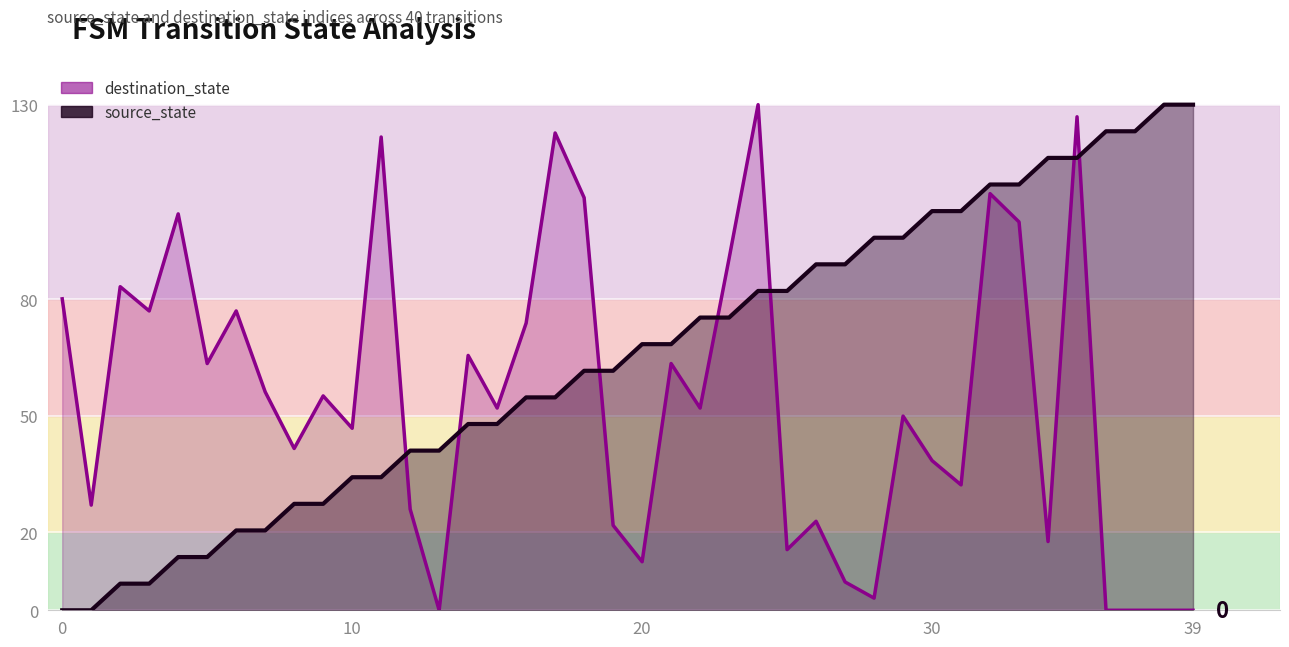

True or false: source_state has a value of 61.6 at 18.

True